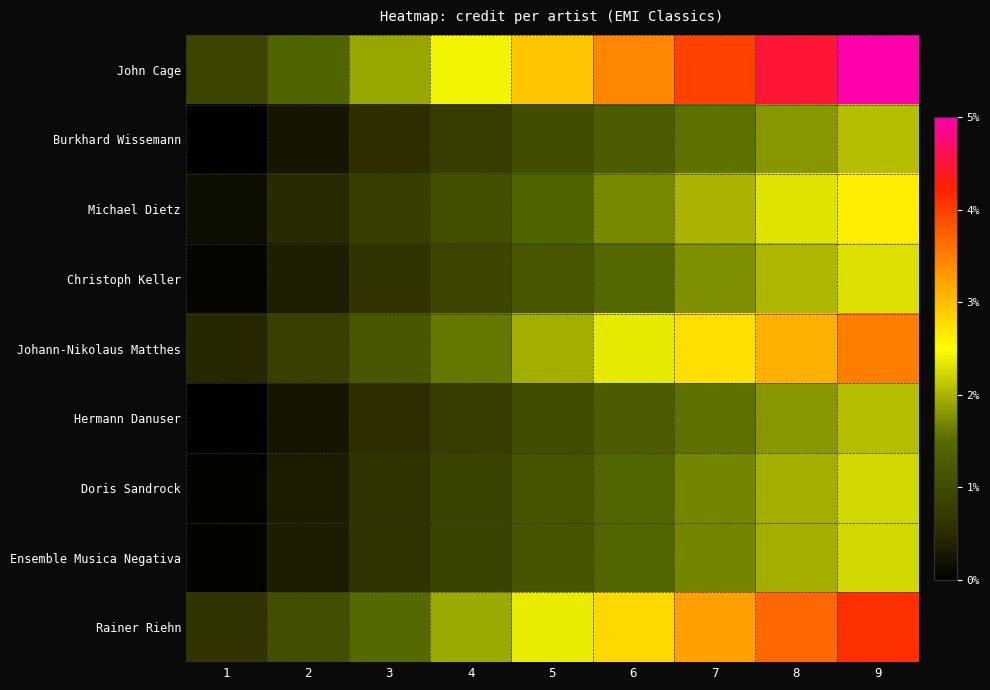

What is the greatest value displayed?

1.0